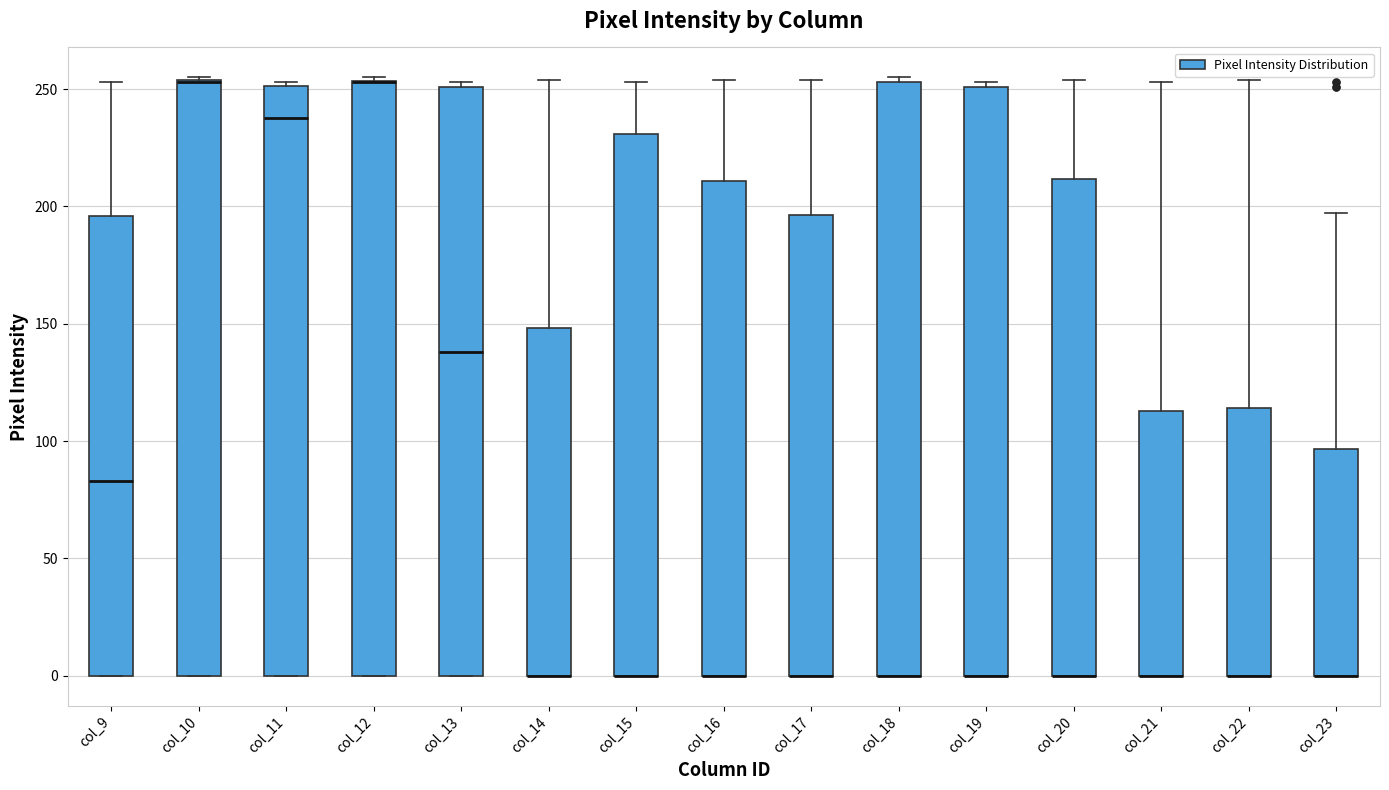

Where is the lower edge of the box for col_12 on the y-axis? The values are not printed on the chart, so give them approximately, as read against the axis.

0